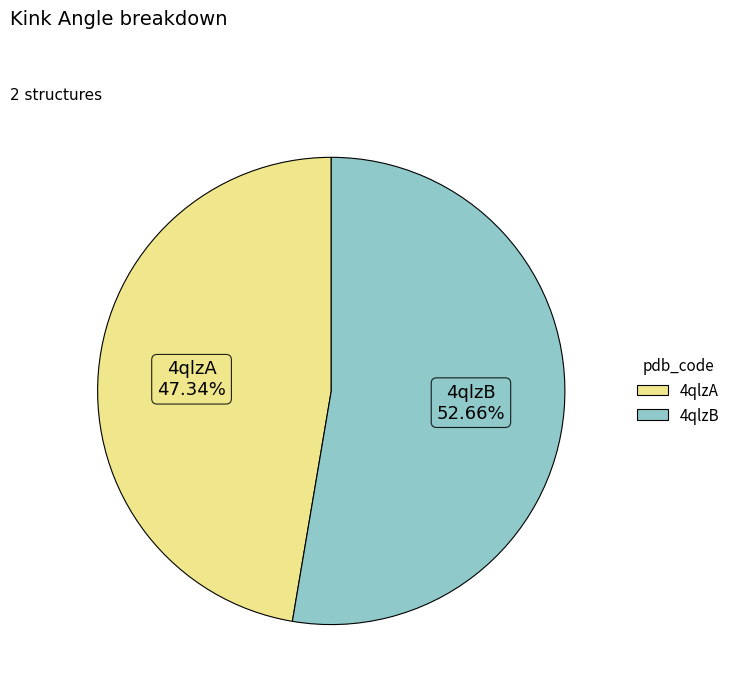

Between 4qlzA and 4qlzB, which is larger?

4qlzB